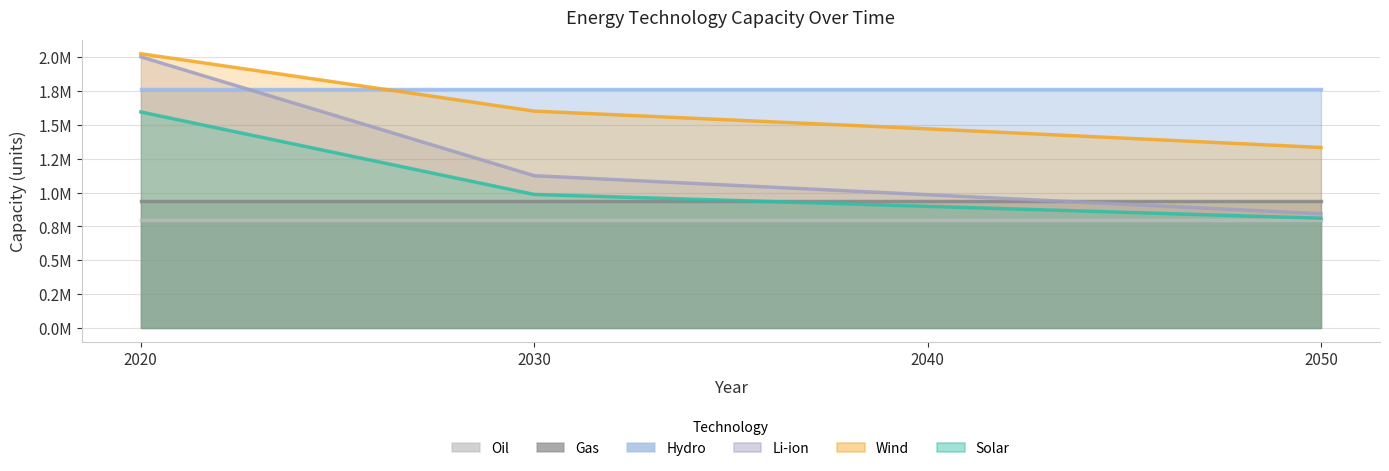

What is the difference between the second highest and second lowest values in the Wind series?

130821.0